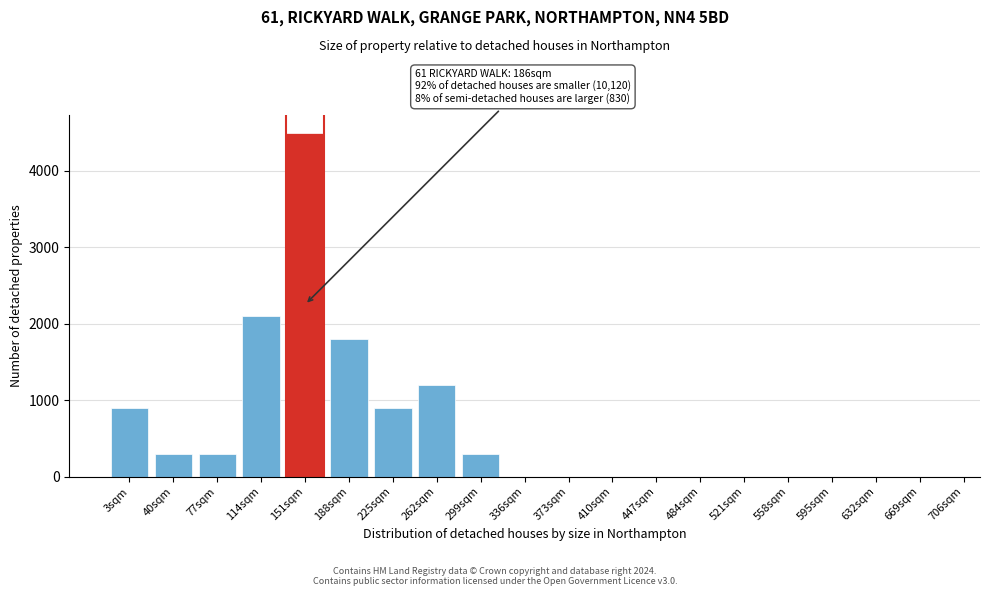

Reading left to right, extract all data points from this chart.

3sqm=900	40sqm=300	77sqm=300	114sqm=2100	151sqm=4500	188sqm=1800	225sqm=900	262sqm=1200	299sqm=300	336sqm=0	373sqm=0	410sqm=0	447sqm=0	484sqm=0	521sqm=0	558sqm=0	595sqm=0	632sqm=0	669sqm=0